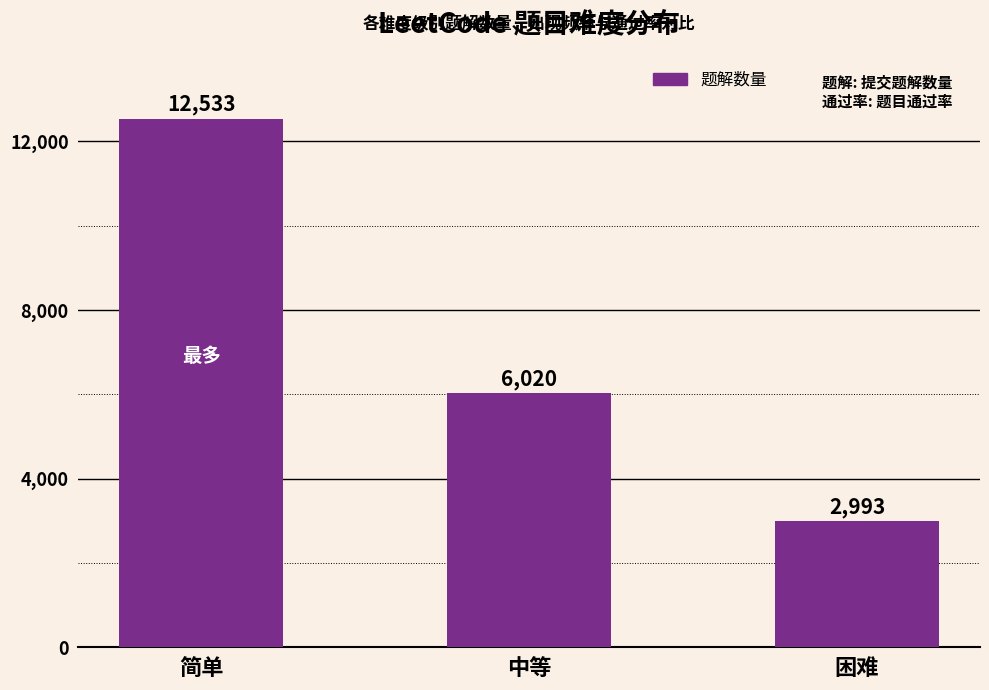

What is the approximate value at 中等, to the nearest 50?

6000